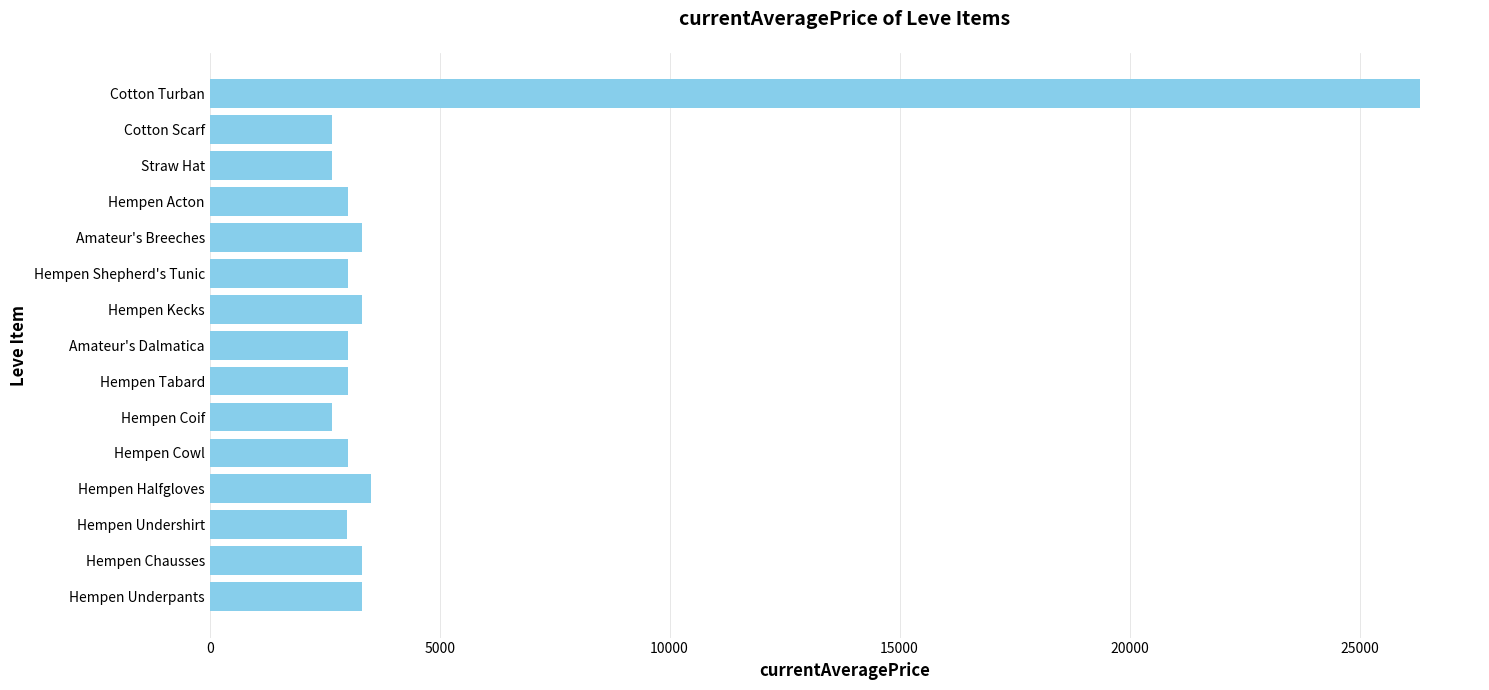

What is the minimum value shown in the chart?

2658